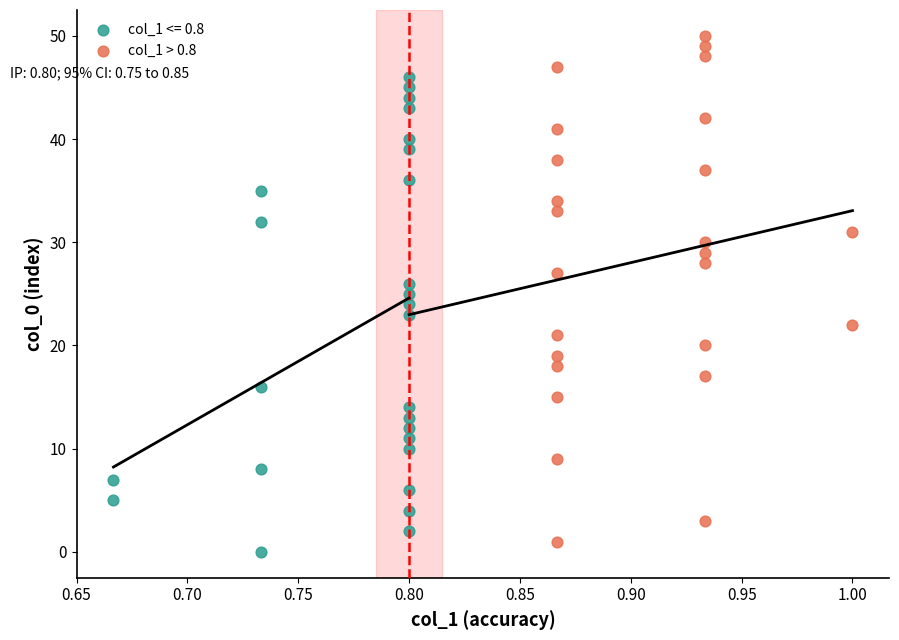

Which series contains the highest Y value?

col_1 > 0.8